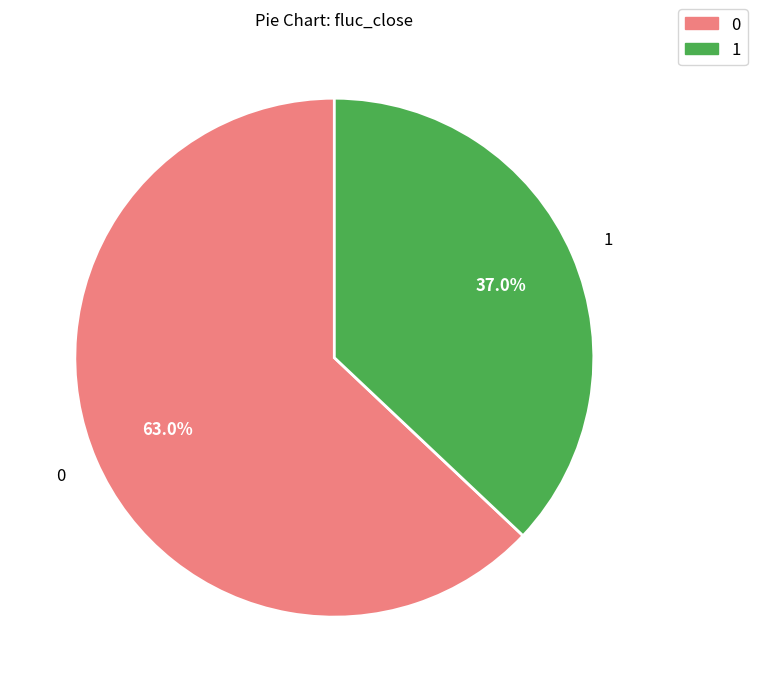

To the nearest percent, what portion does 0 represent?

63%